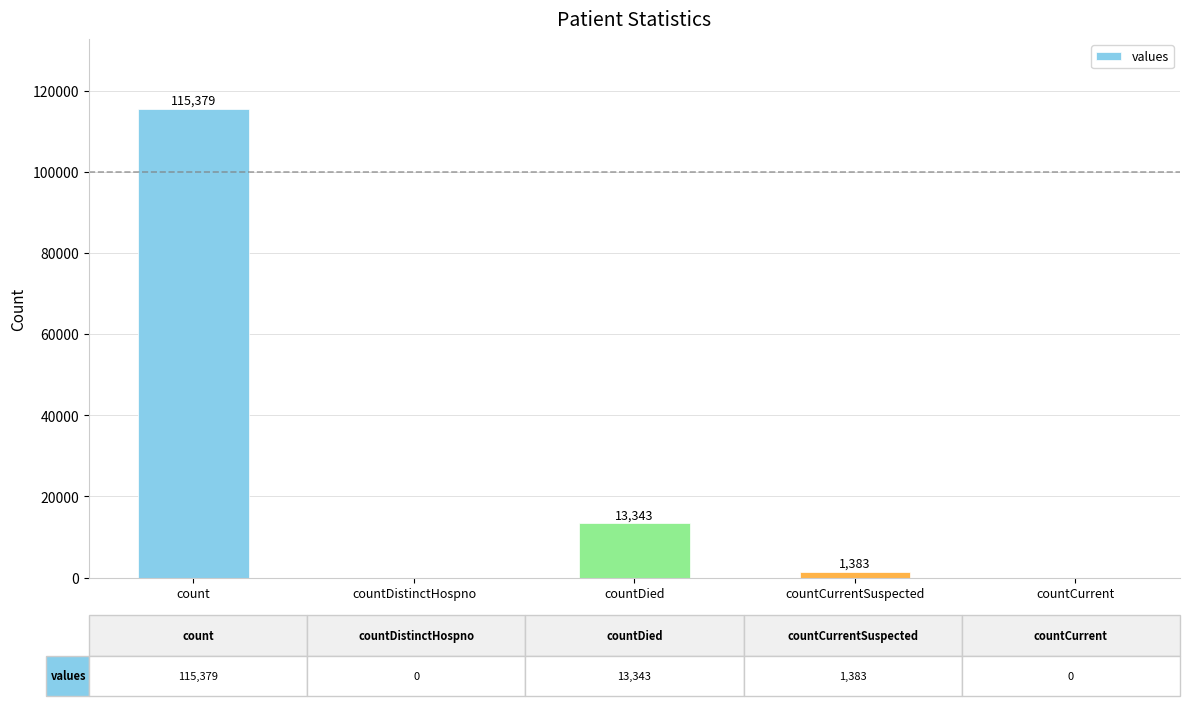

Between countDied and count, which is larger?

count